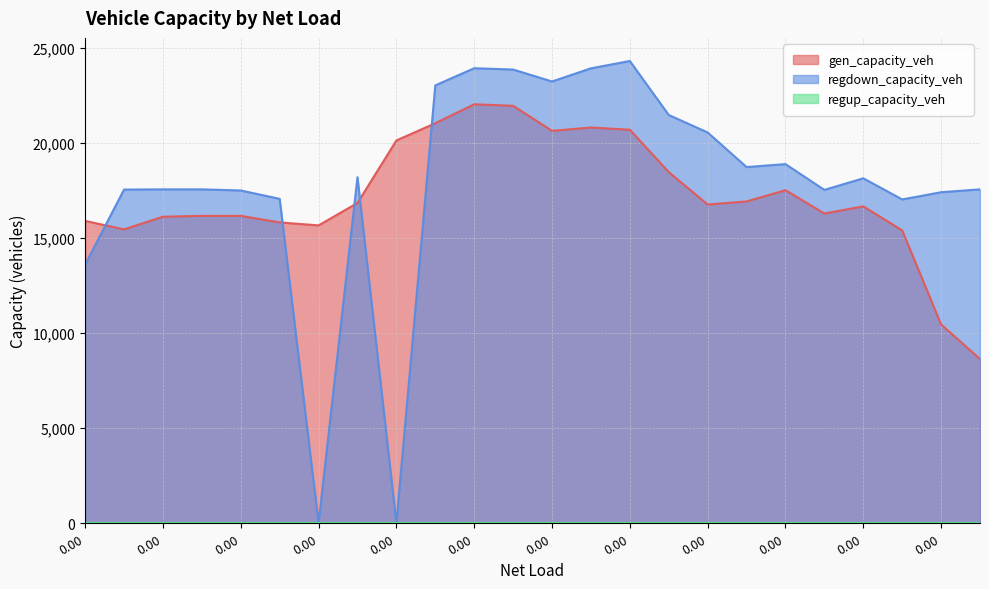

Where do gen_capacity_veh and regdown_capacity_veh first cross each other?

0.00 and 0.00